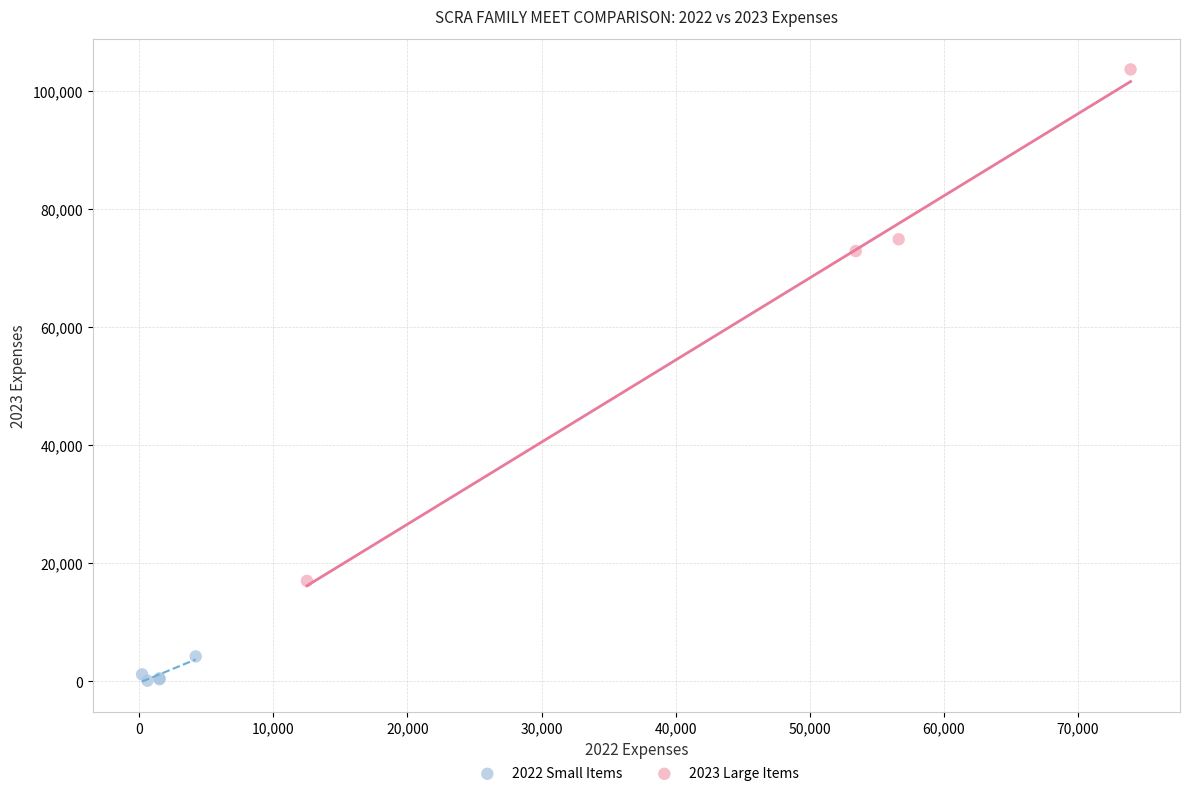

Which series reaches the maximum Y coordinate?

2023 Large Items